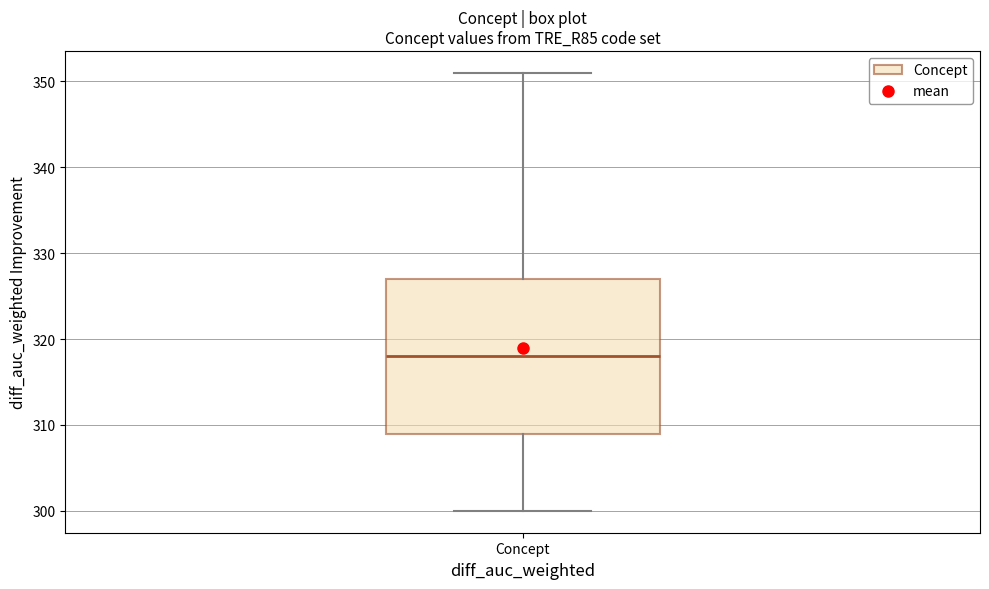

Transcribe this box plot: give where the median line is, the range the box spans, and where the two whiskers end, as read against the y-axis. The values are not printed on the chart, so give them approximately, as read against the axis.

median 318, box 309 to 327, whiskers 300 to 351